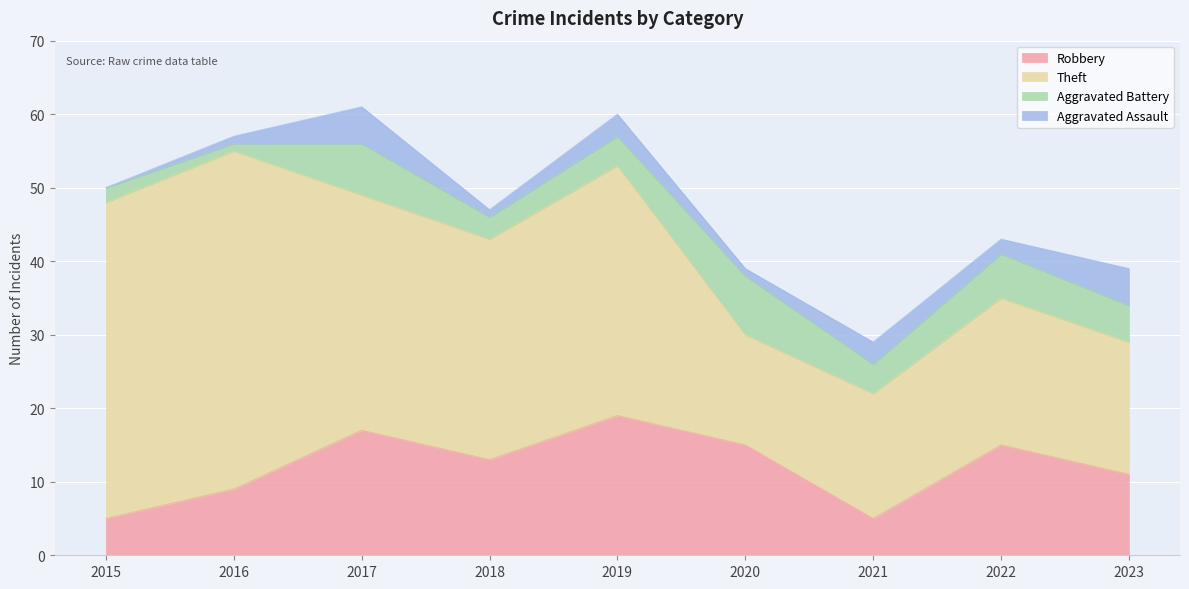

How many values in the Aggravated Assault series are below 2?

4